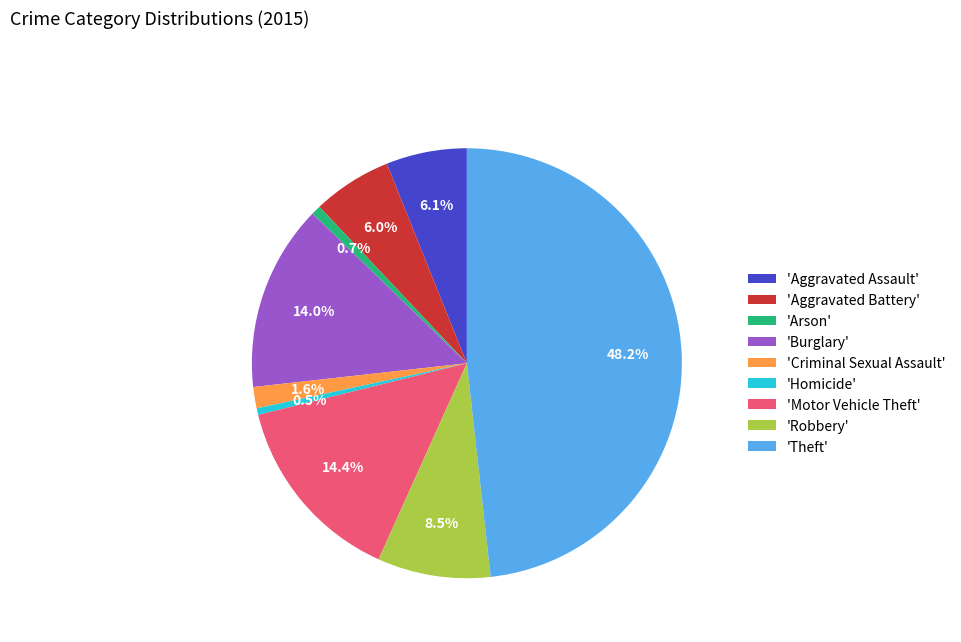

Is there any slice that represents more than half of the pie?

No